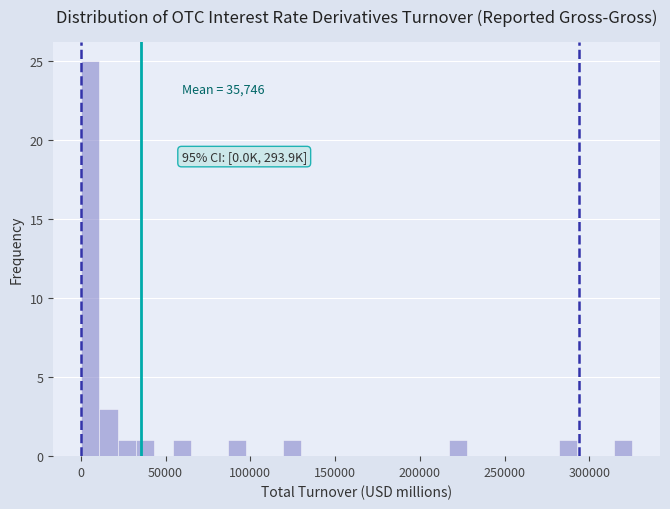

Around what value on the x-axis is the tallest bar? Give the approximate position of its centre, as read against the axis.

5000